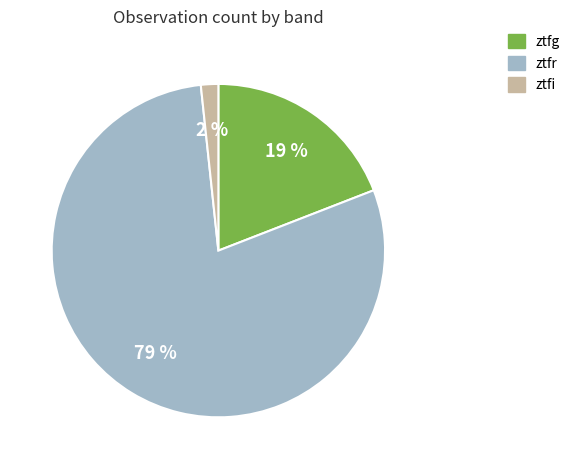

To the nearest percent, what is the average slice percentage?

33%